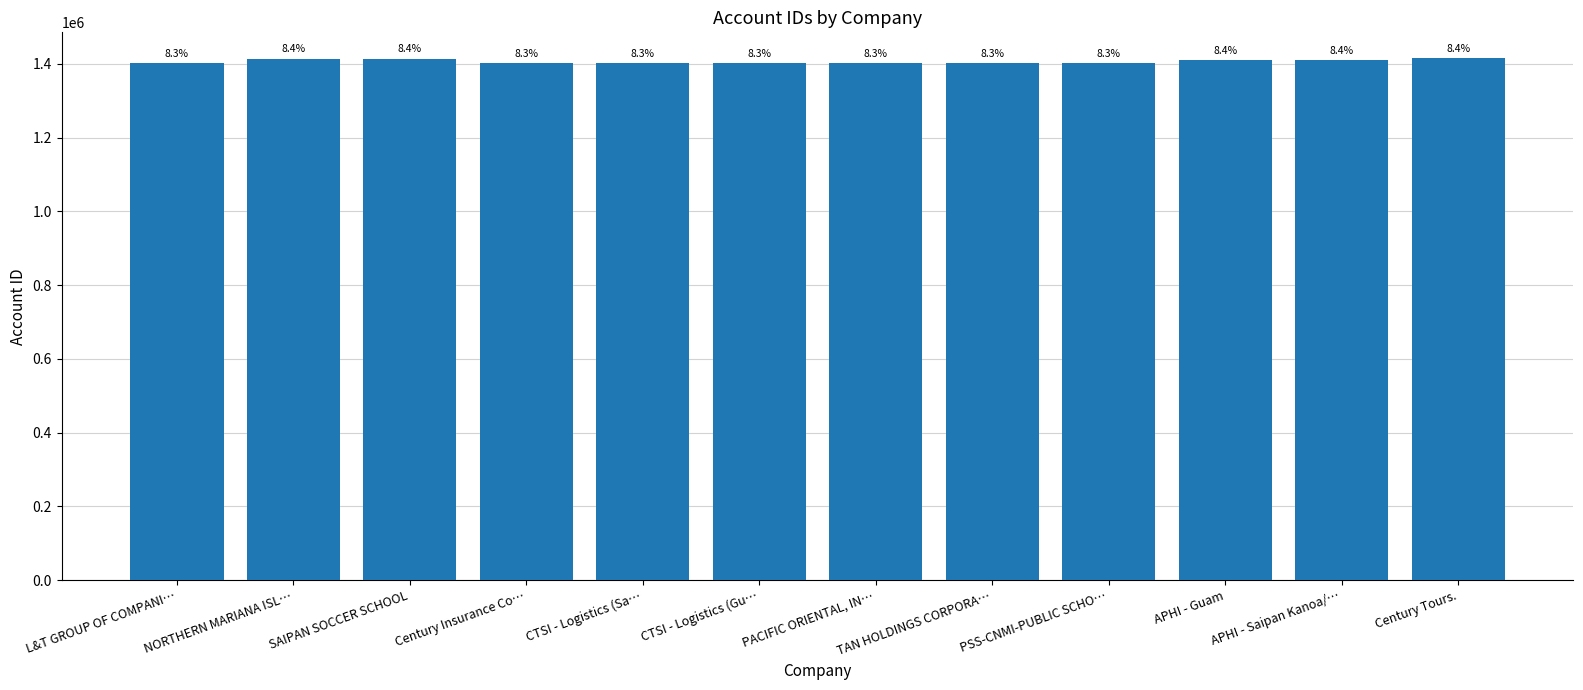

True or false: the data shows 306536 at NORTHERN MARIANA ISL….

False